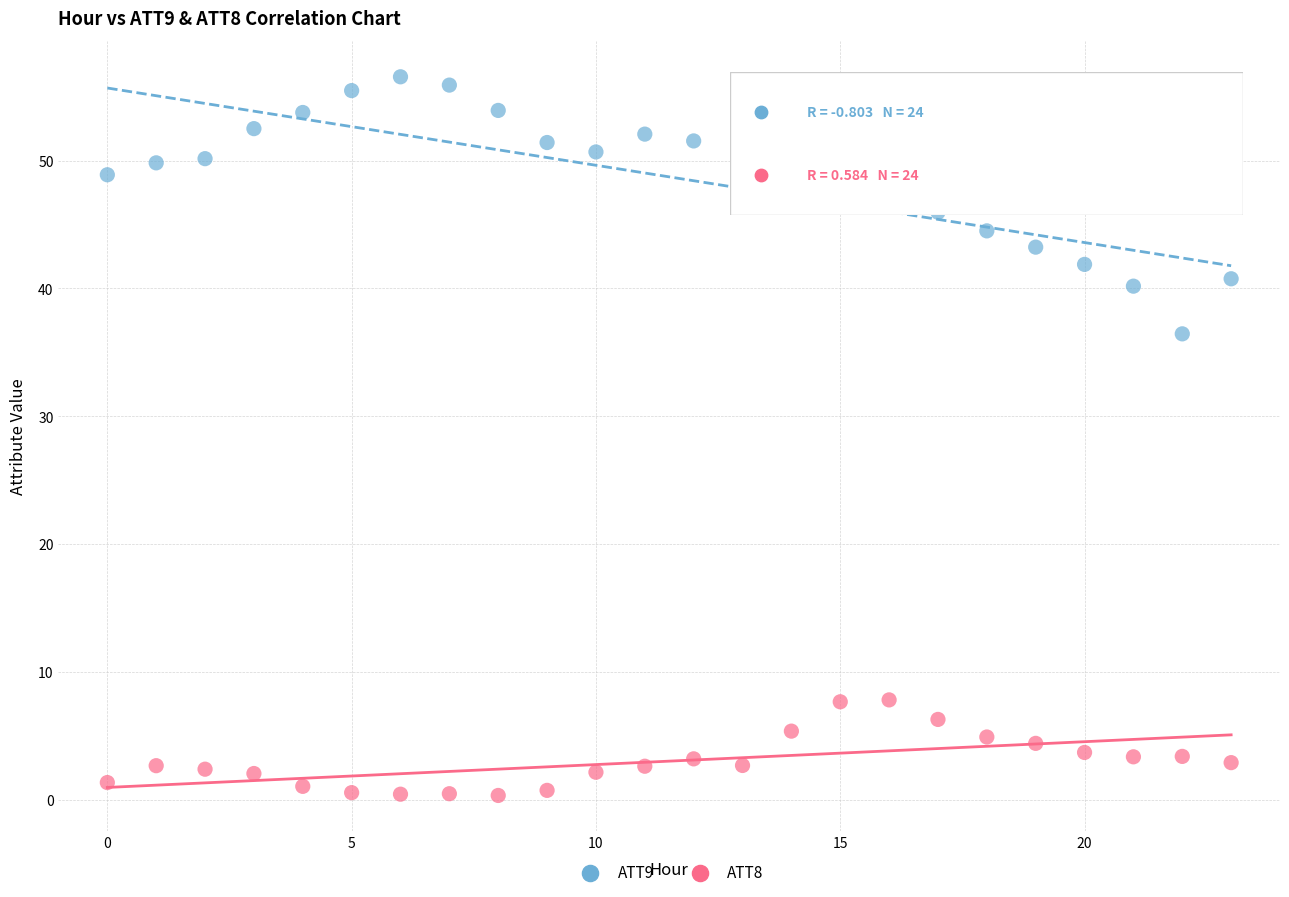

What are all the series names shown in the legend?

ATT9, ATT8